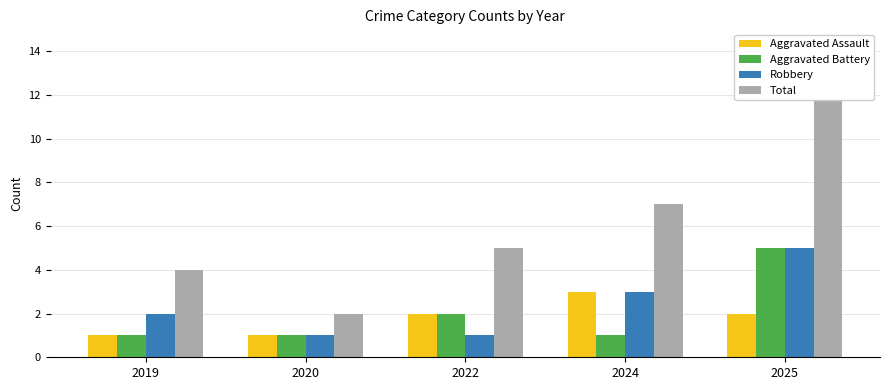

Count the Aggravated Assault values in the range 1 to 2.

4